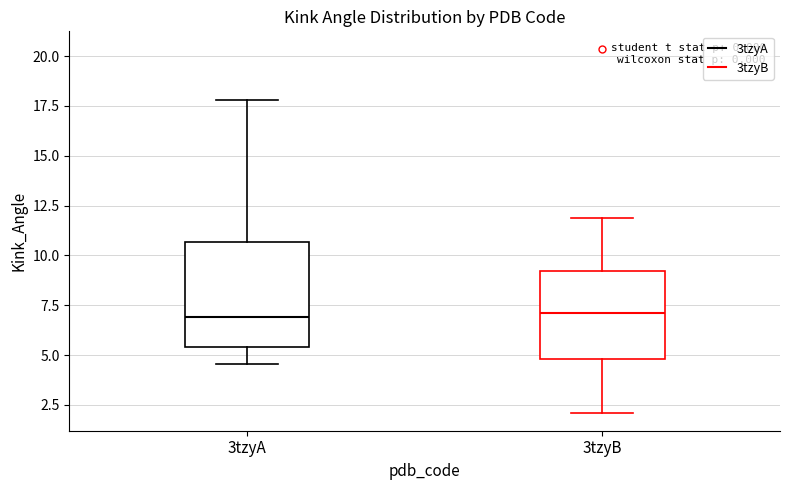

Which box is the tallest, from its lower edge to its upper edge?

3tzyA